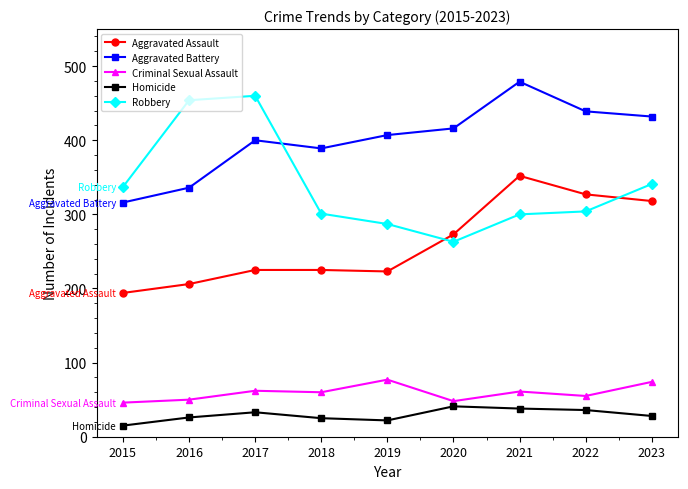

What is the difference between the highest and lowest values at 2015?

322